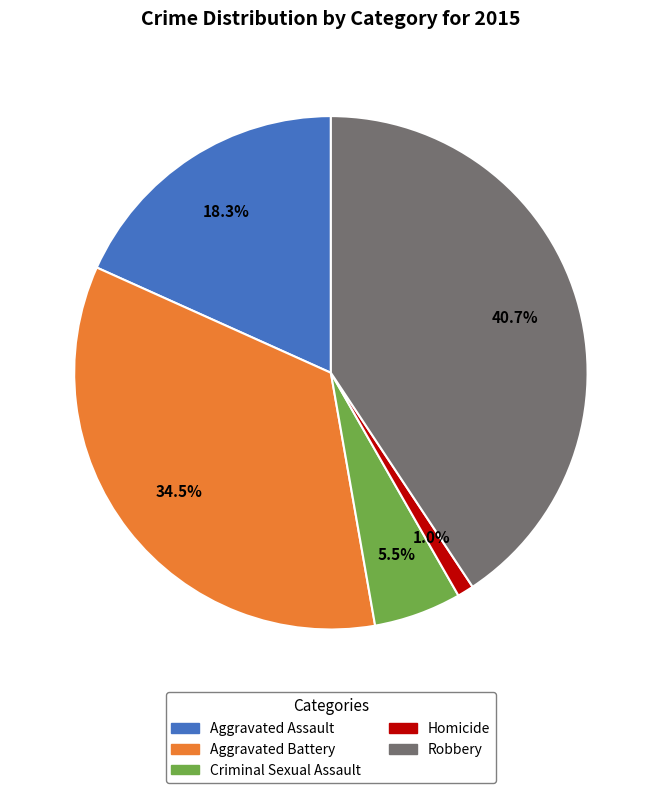

What percentage is the Robbery slice, to the nearest percent?

41%